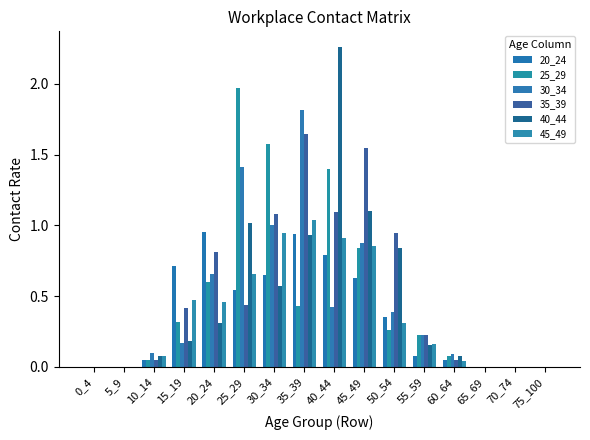

Which series has the widest spread of values?

40_44